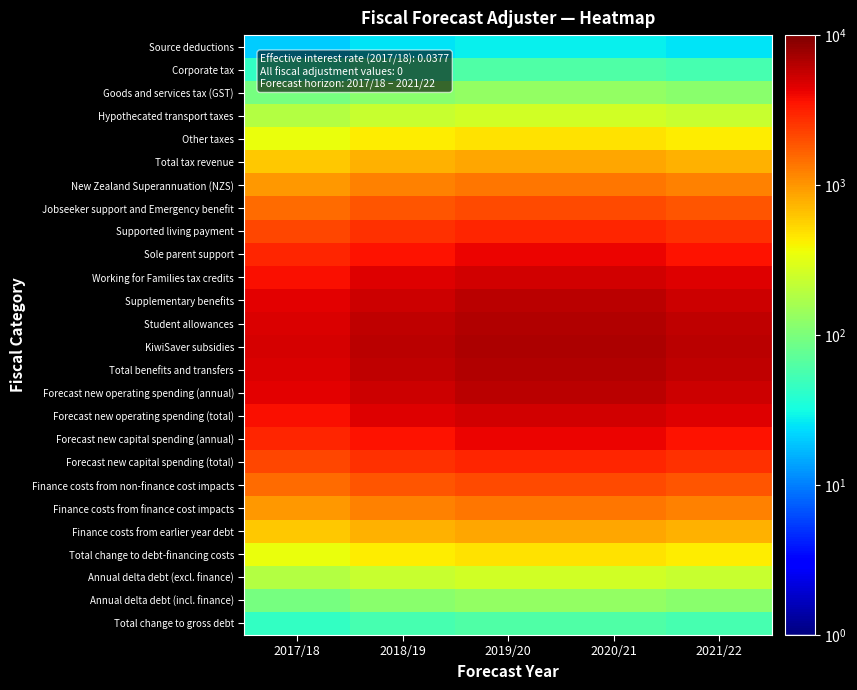

What is the maximum value shown in the chart?

6903.1